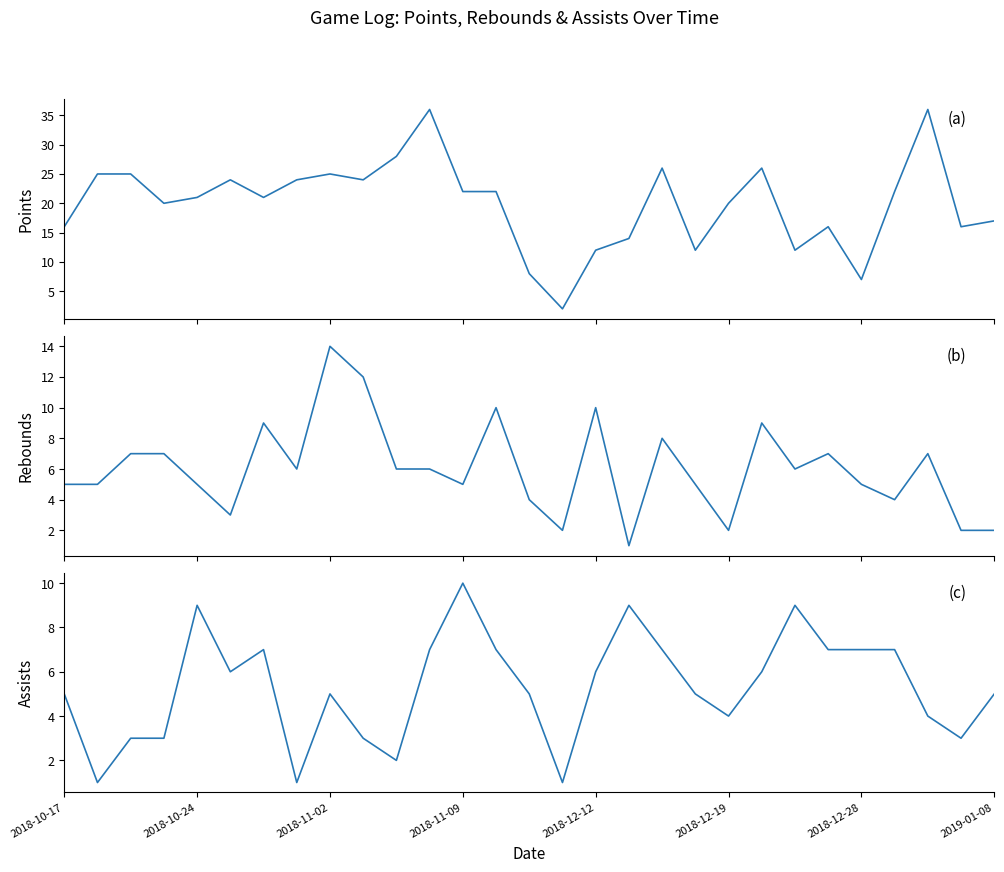

What are all the series names shown in the legend?

PTS, TRB, AST